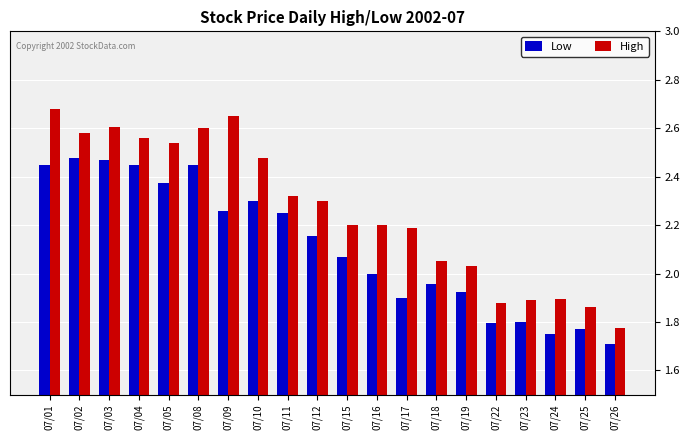

What are all the series names shown in the legend?

Low, High